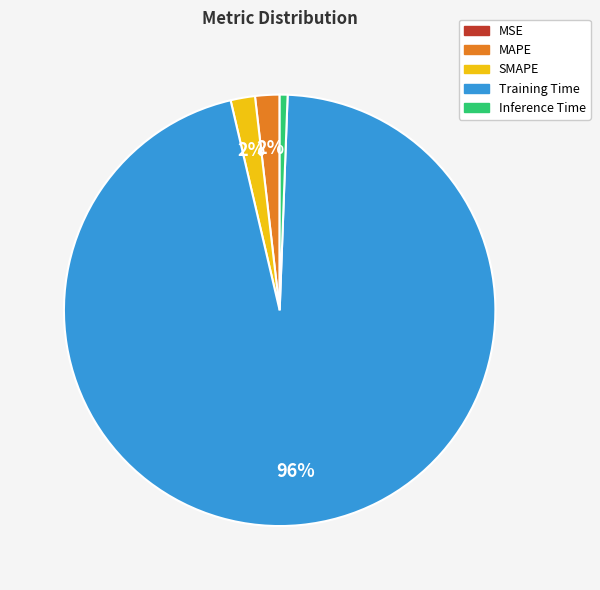

Which category accounts for the majority?

Training Time